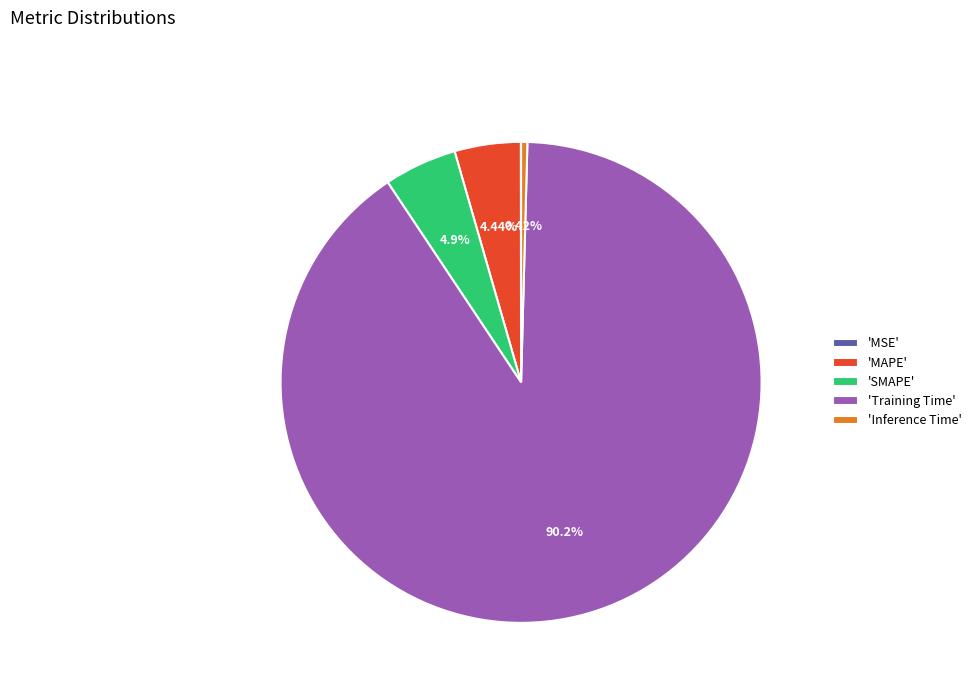

Which slice is the largest?

'Training Time'